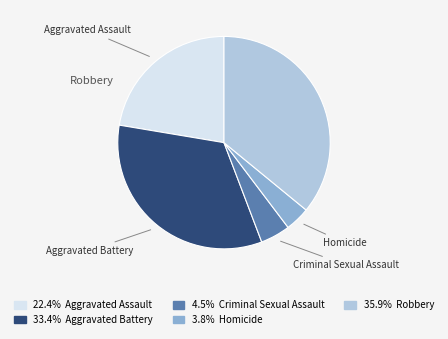

How many segments does this pie chart have?

5